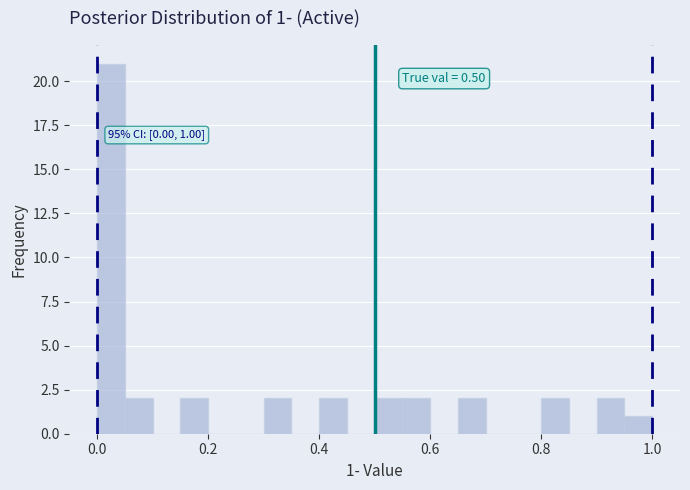

Around what value on the x-axis is the tallest bar? Give the approximate position of its centre, as read against the axis.

0.02